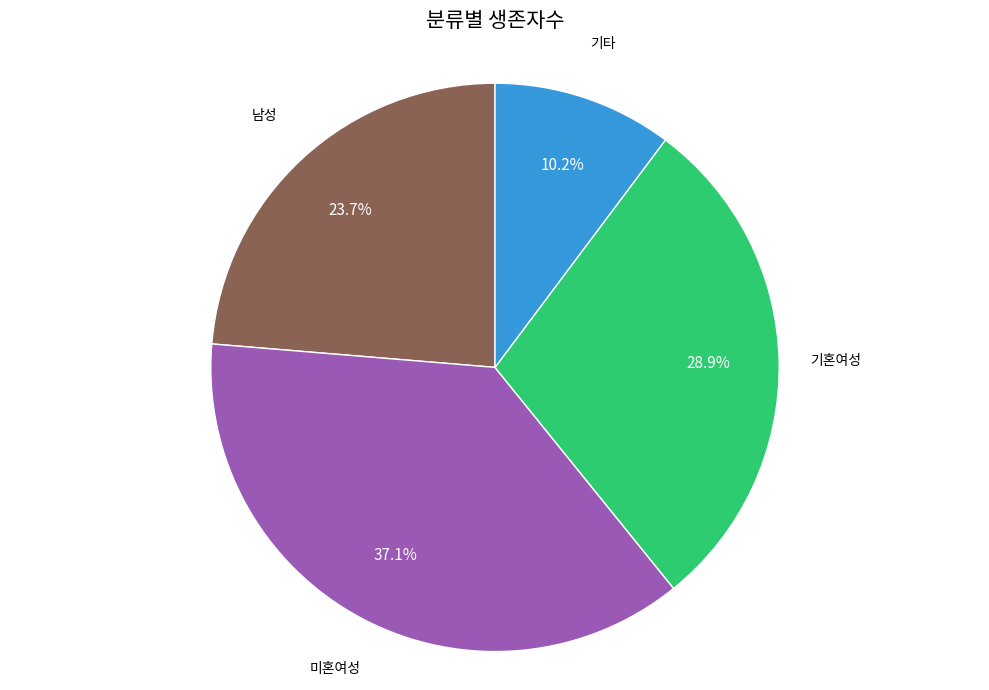

Is there a majority slice in this chart?

No